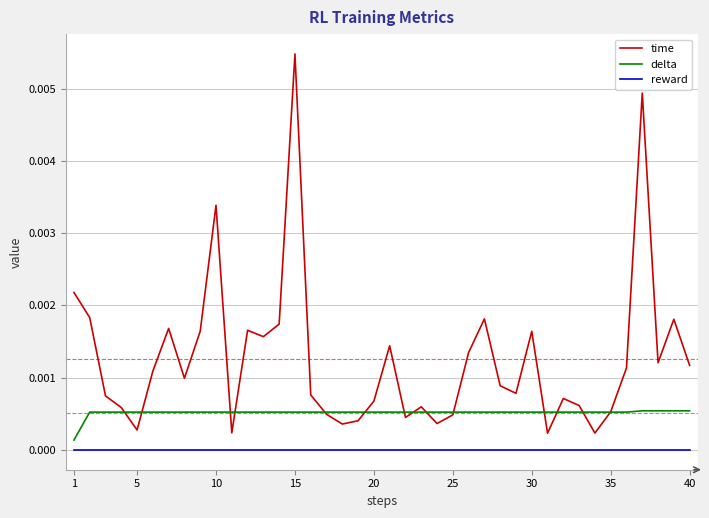

True or false: delta and reward intersect in this chart.

False